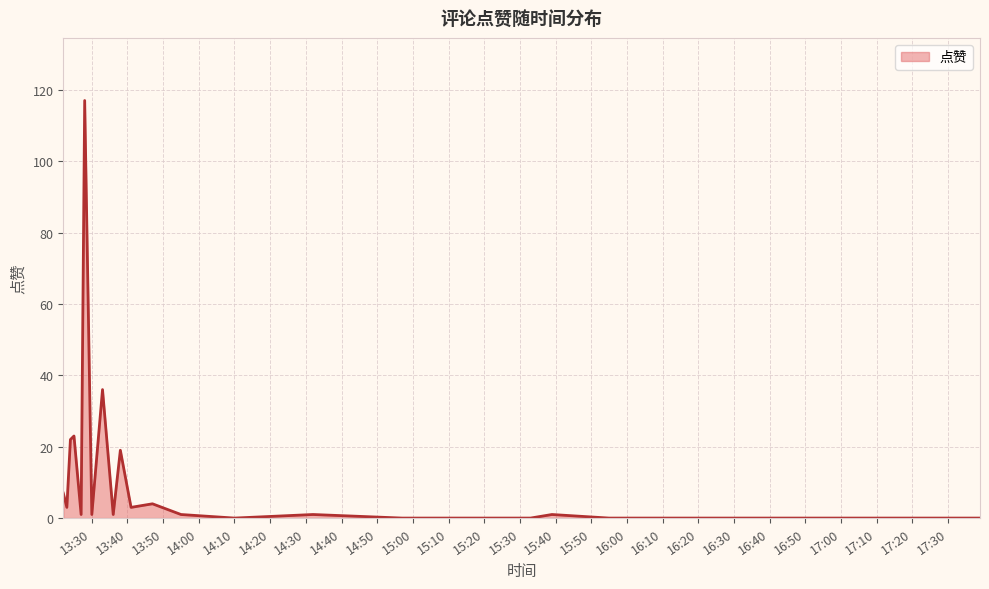

What is the difference between the maximum and minimum values?

117